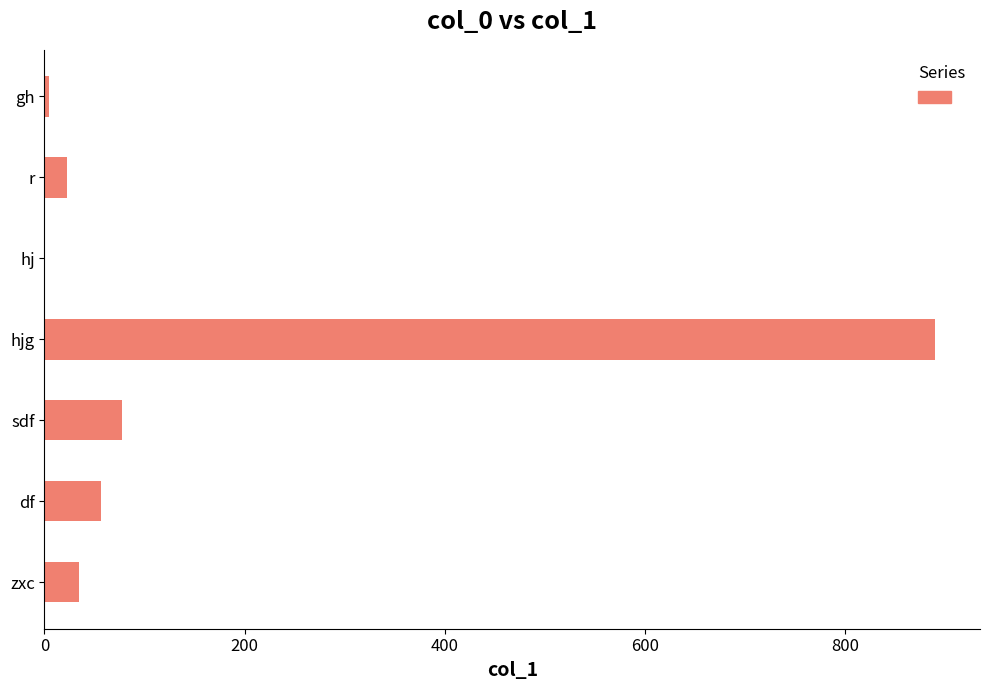

Which label corresponds to the largest value in the chart?

hjg